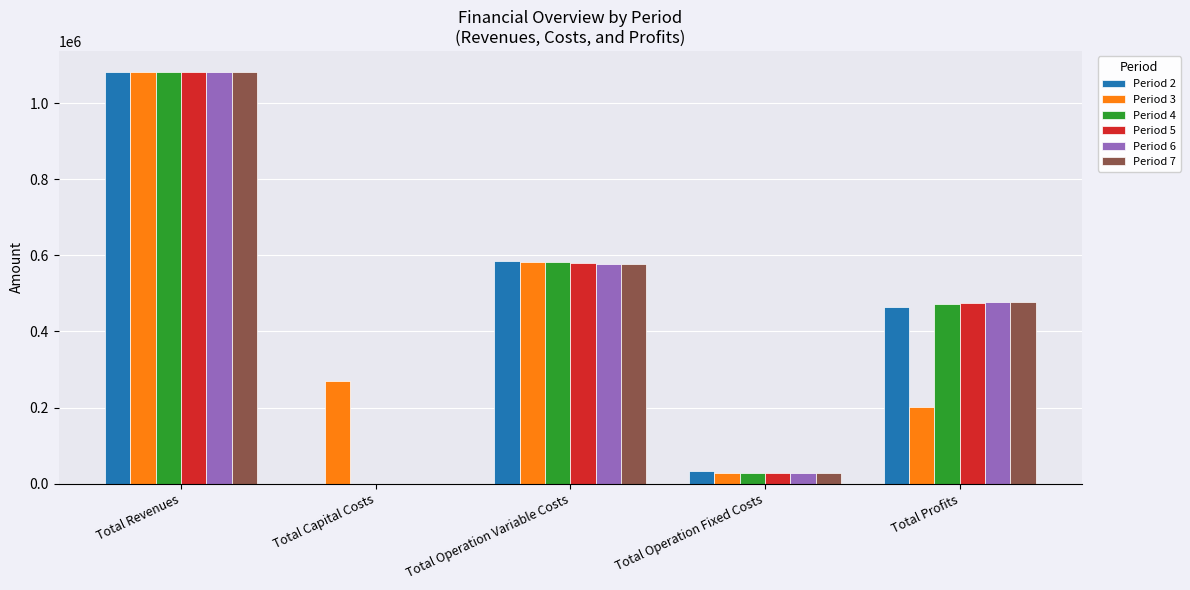

Which series changed the most between Total Operation Fixed Costs and Total Profits?

Period 7